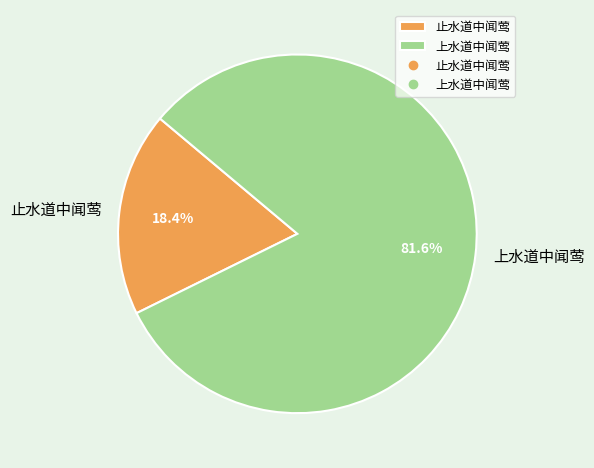

To the nearest percent, what is the difference between the 上水道中闻莺 and 止水道中闻莺 slice percentages?

63%